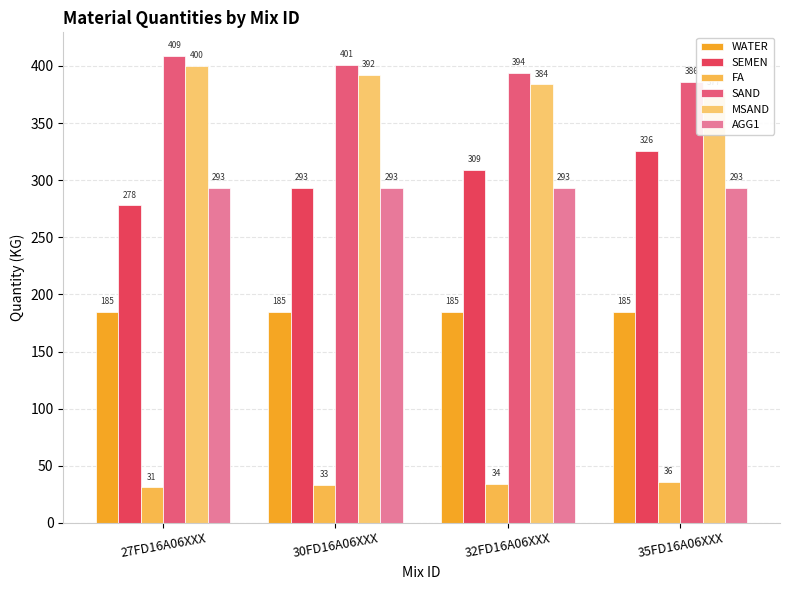

Where is SEMEN nearest to the value 302?

32FD16A06XXX